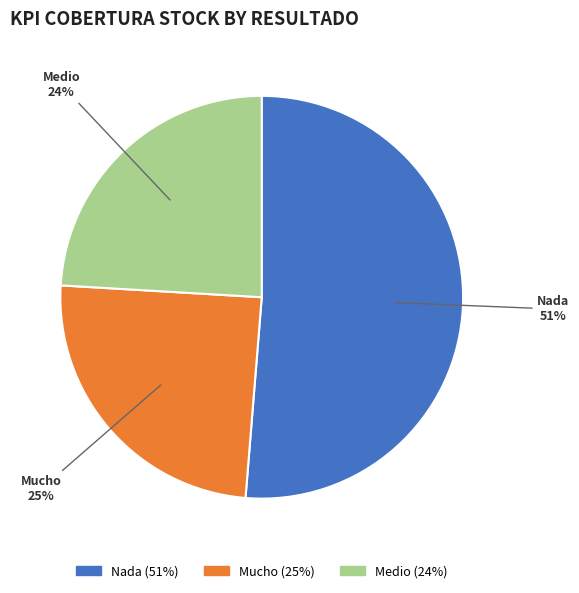

Is there a majority slice in this chart?

Yes